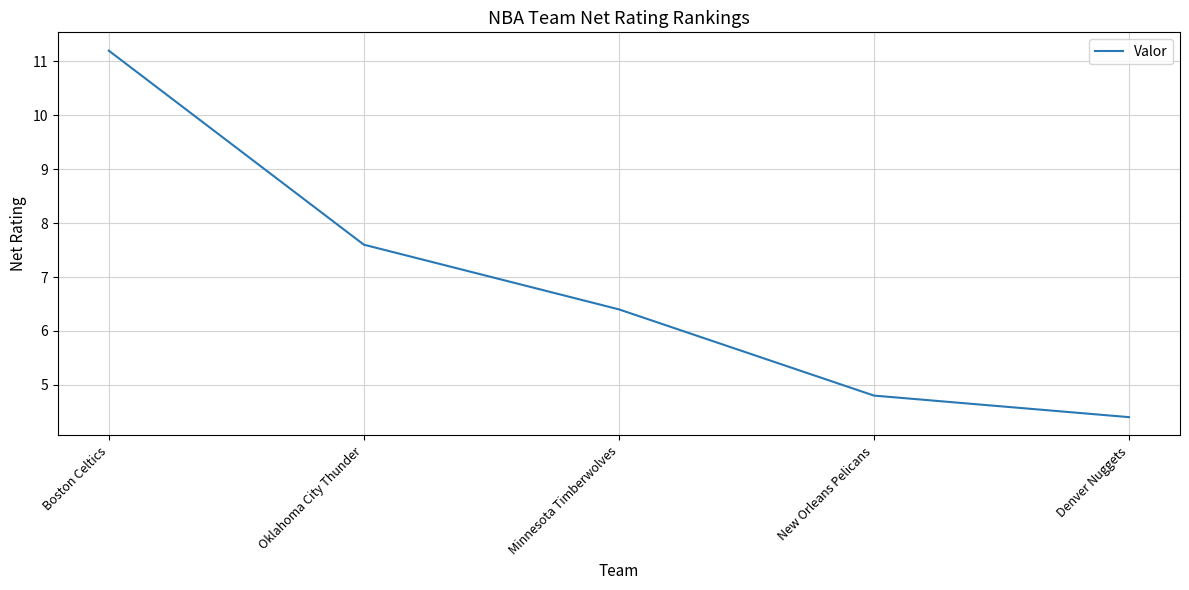

What is the smallest value displayed?

4.4